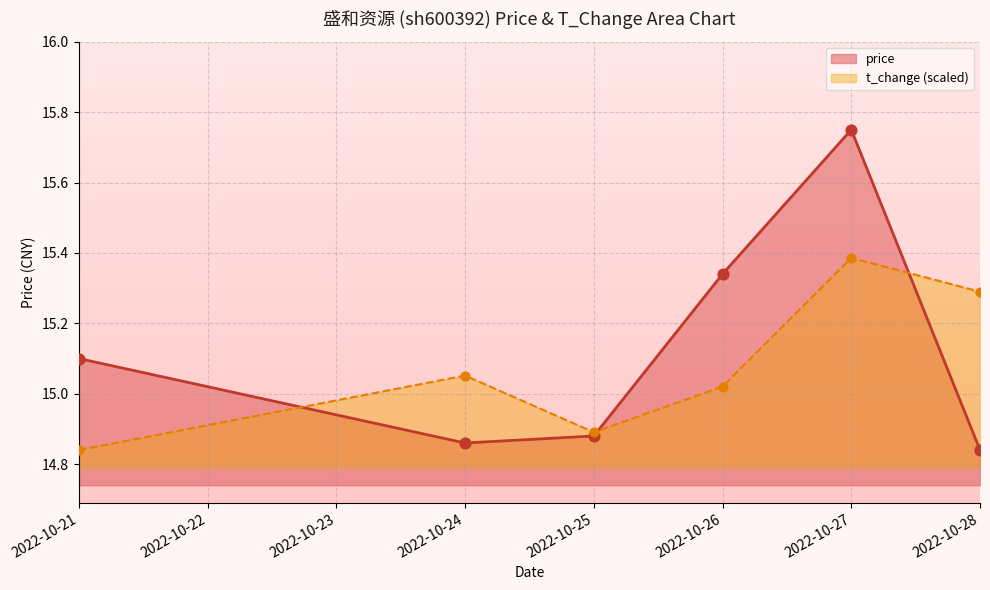

Which series reaches the minimum Y coordinate?

price